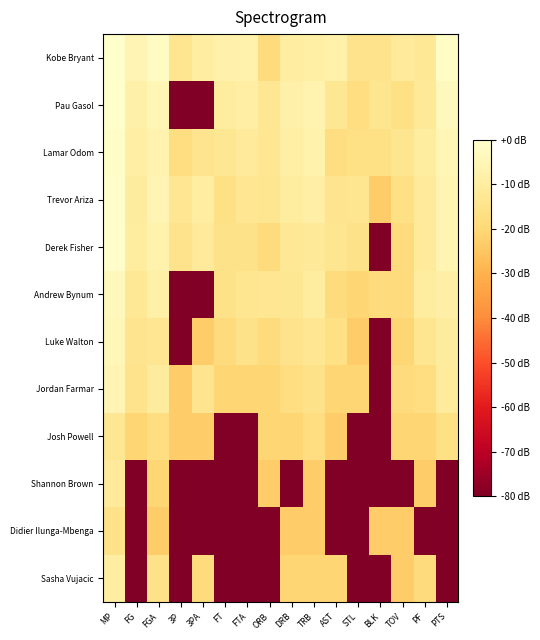

Which series has the largest total across all categories?

Kobe Bryant